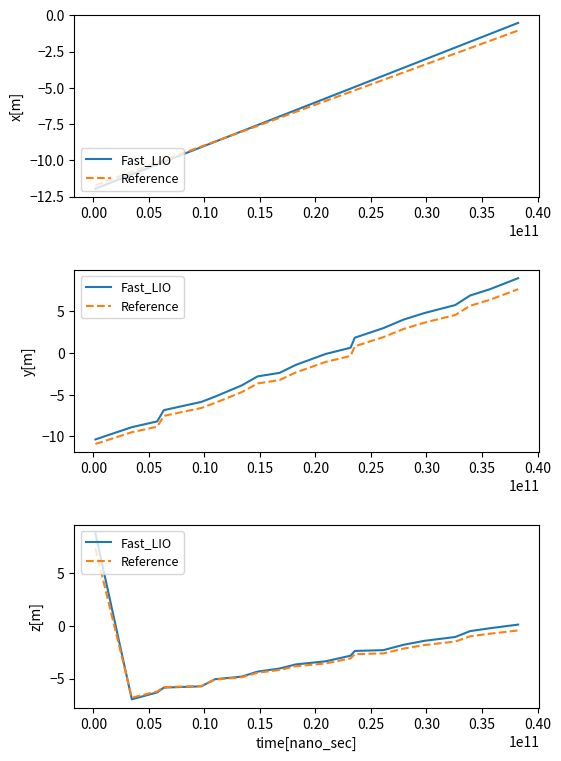

What is the average value of the Fast_LIO series?

-2.7